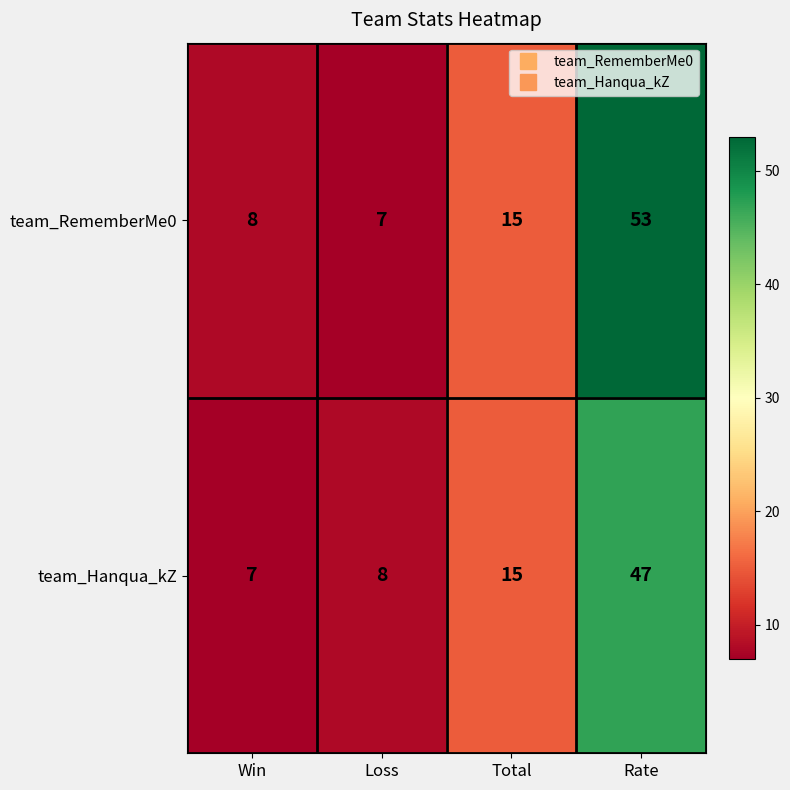

What is the difference between the maximum and minimum values in the team_Hanqua_kZ series?

40